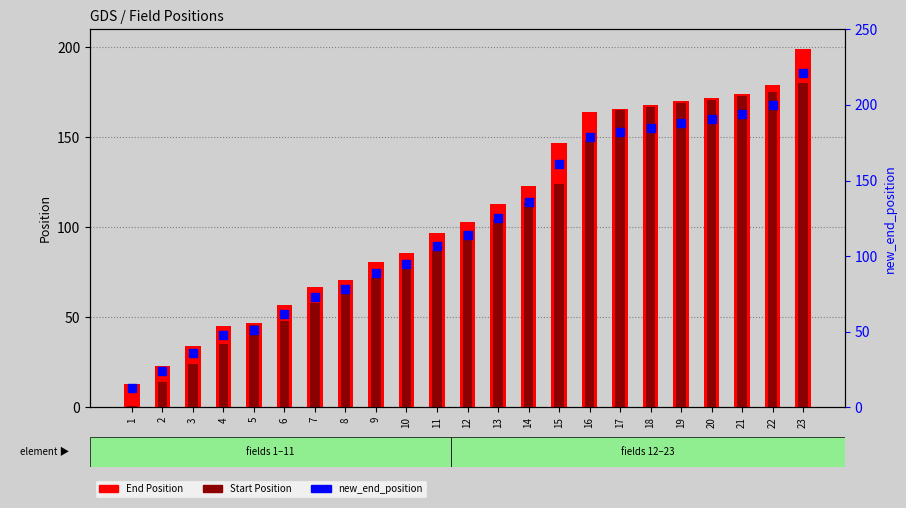

Is the value of Start Position at 21 greater than the value of new_end_position at 16?

No